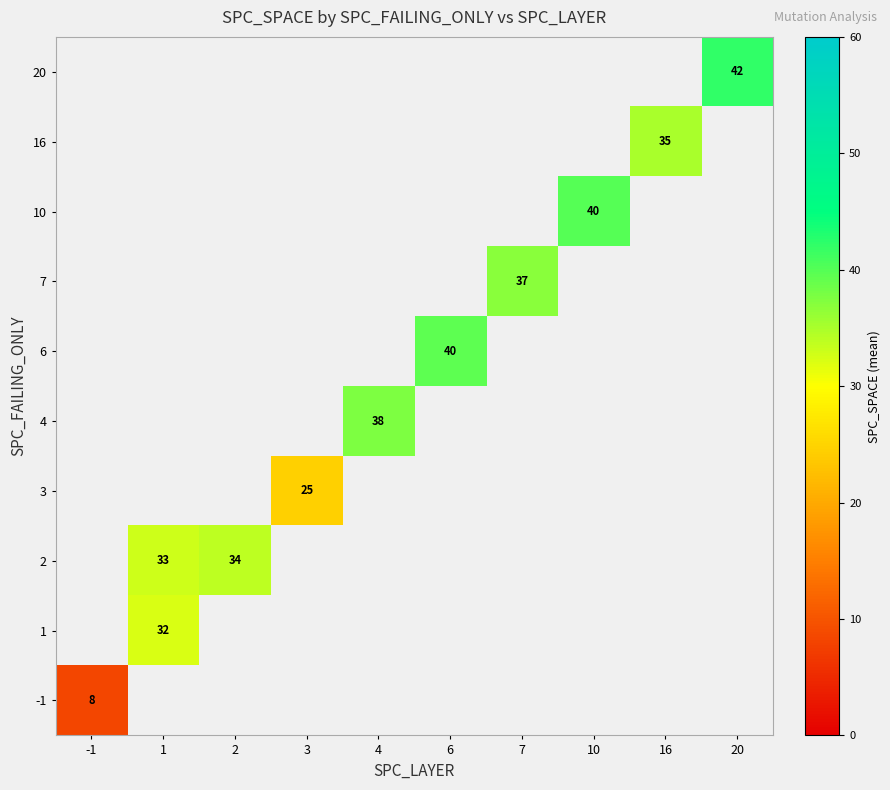

What is the greatest value displayed?

42.0